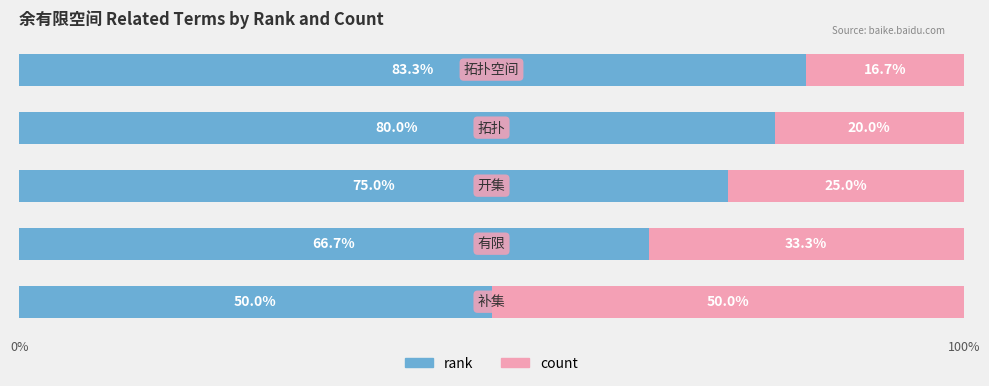

What is the difference between the second highest and second lowest values in the rank series?

13.3